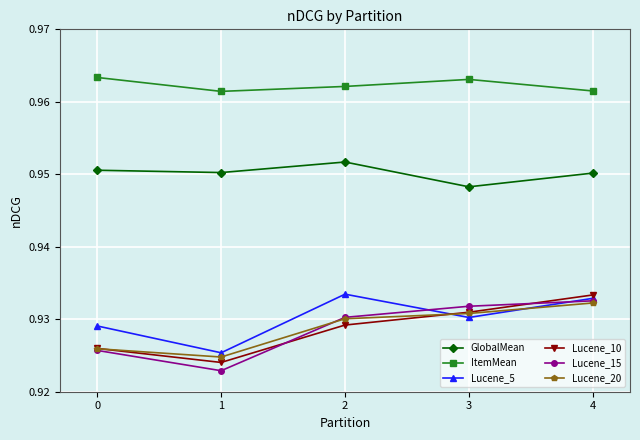

Which series changed the most between 0 and 1?

Lucene_5